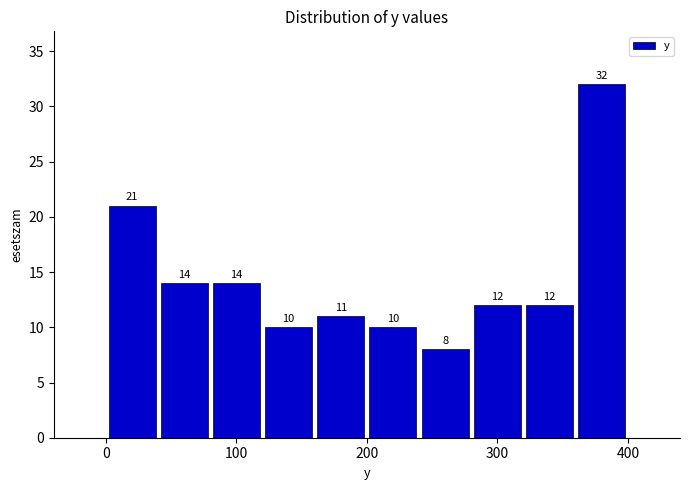

What is the height of the bar covering 360 to 400 on the x-axis?

32